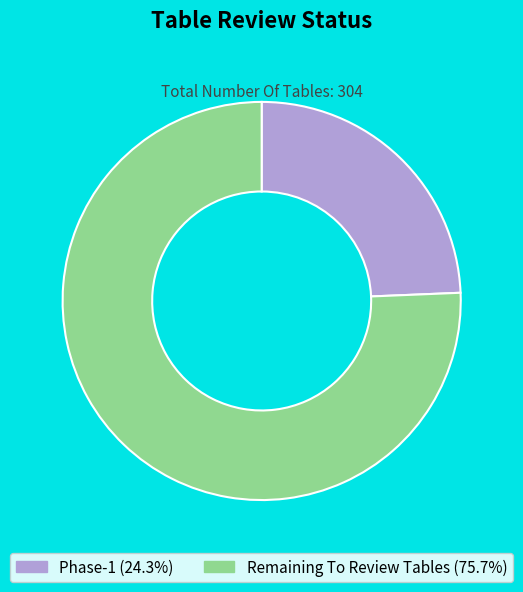

The Remaining To Review Tables slice represents 85% of the pie. True or false?

False